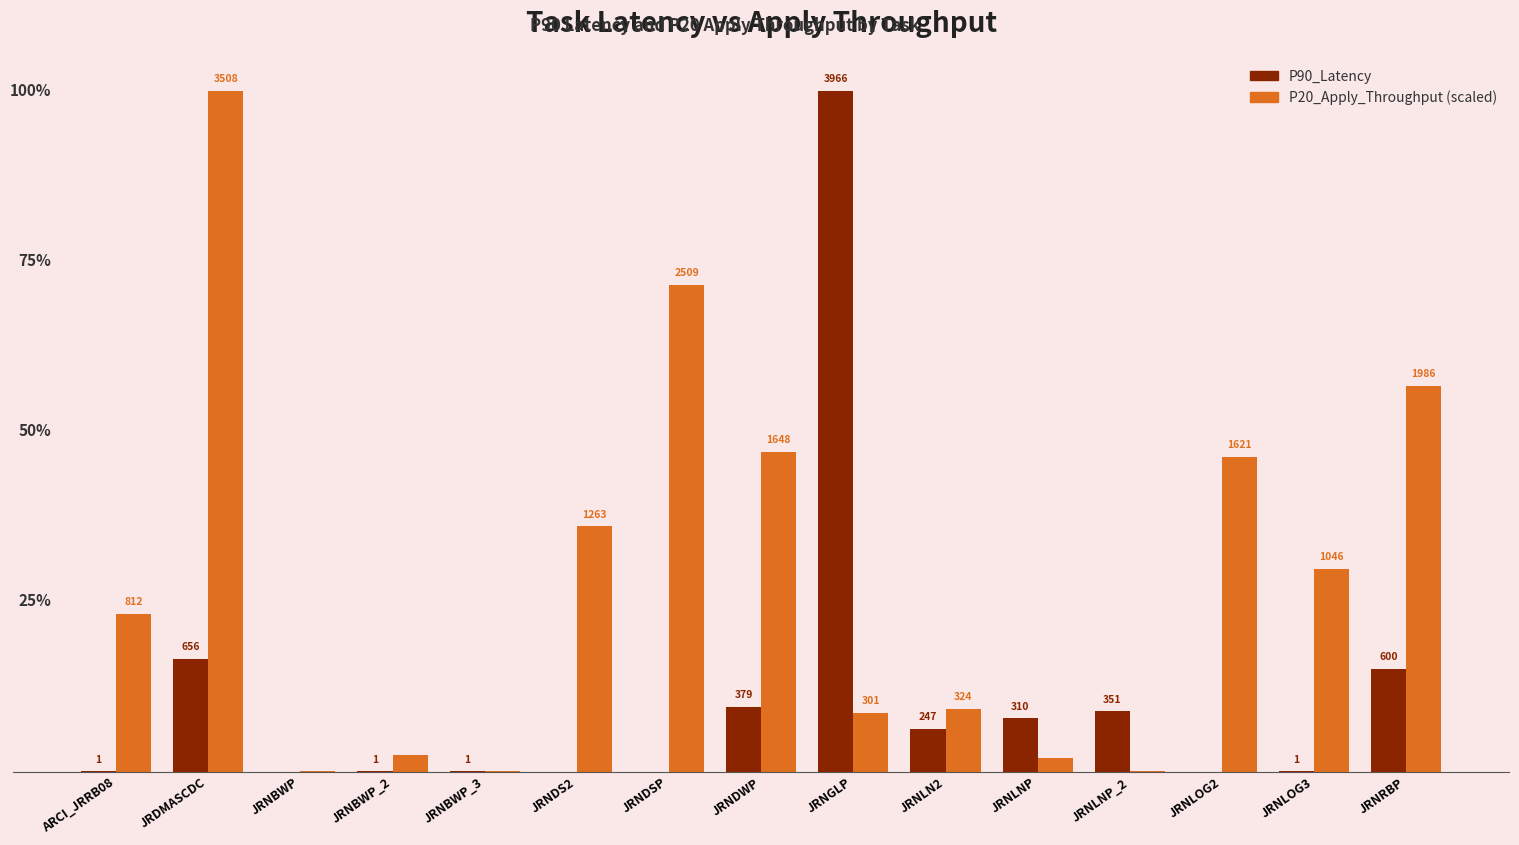

What are all the series names shown in the legend?

P90_Latency, P20_Apply_Throughput (scaled)